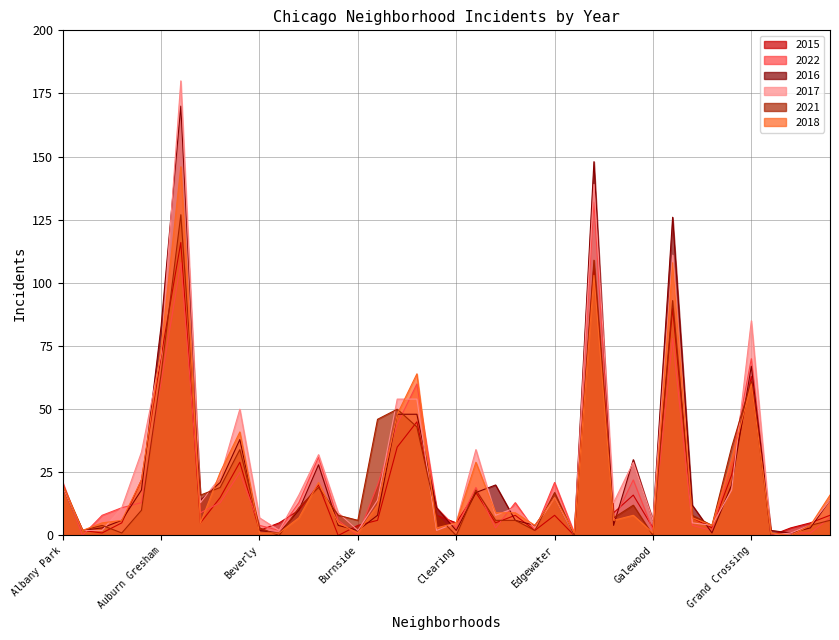

True or false: 2015 and 2018 intersect in this chart.

True